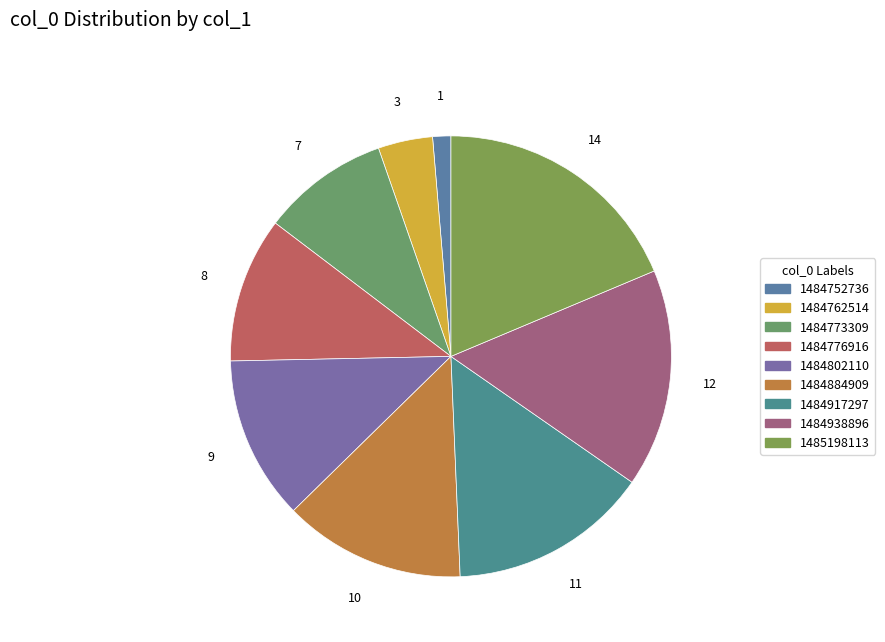

How many slices are in this pie chart?

9